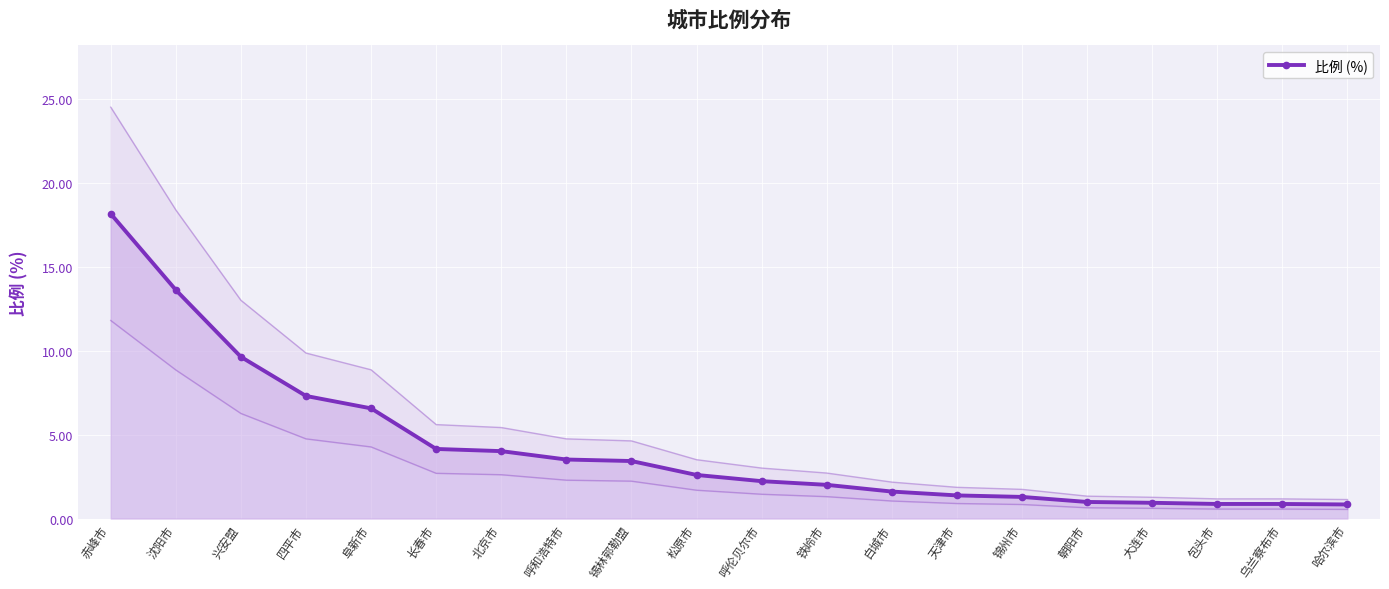

Approximately how many times larger is the value at 大连市 compared to 白城市?

0.6